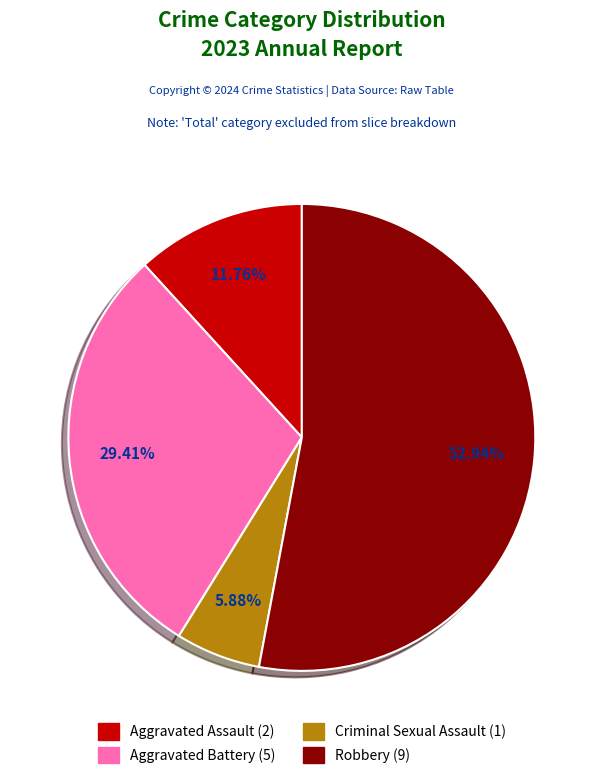

What is the majority slice?

Robbery